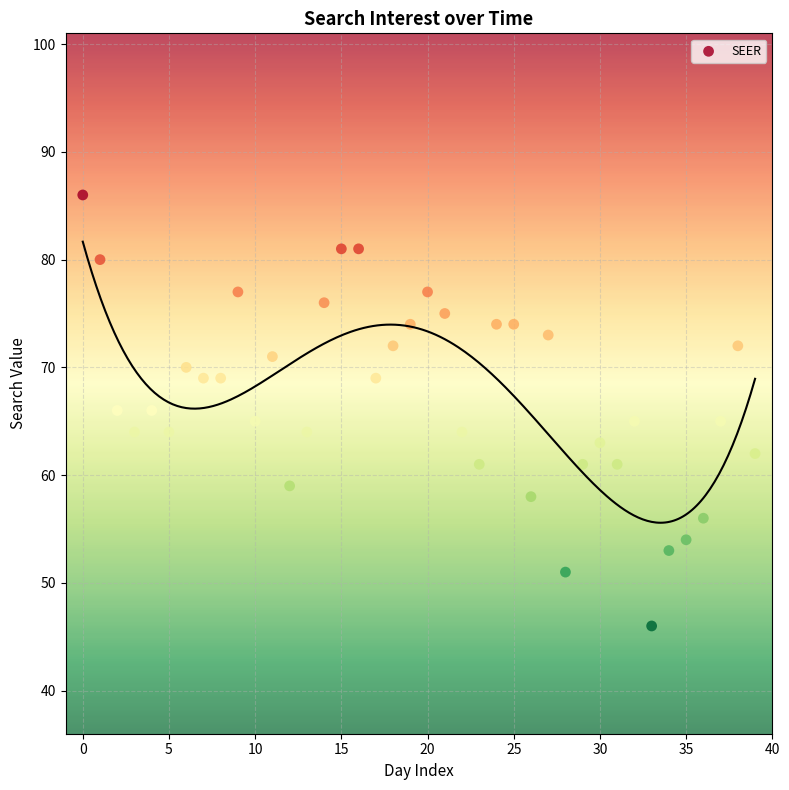

What is the range of Y values (max minus min)?

40